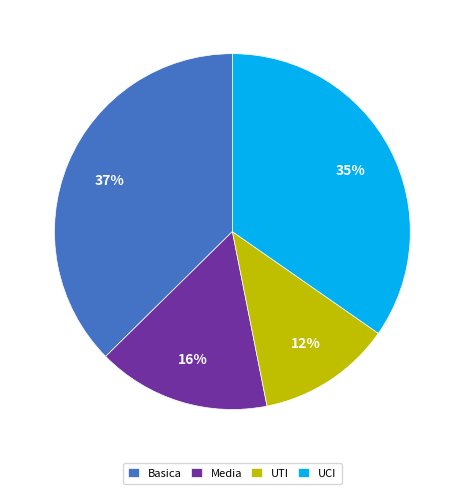

Which slice is the largest?

Basica